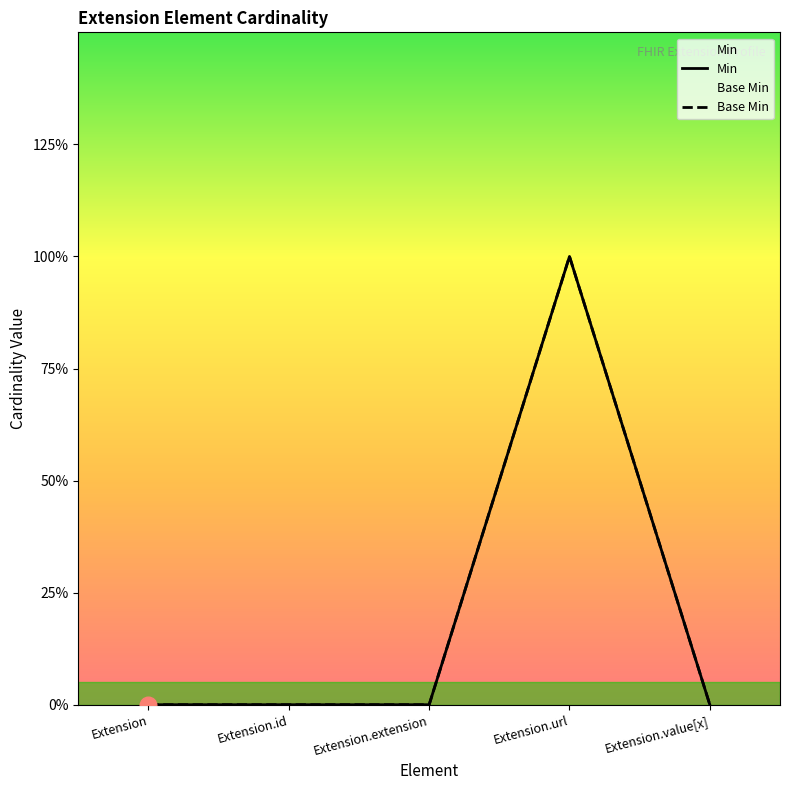

True or false: Min and Base Min cross at least once.

False